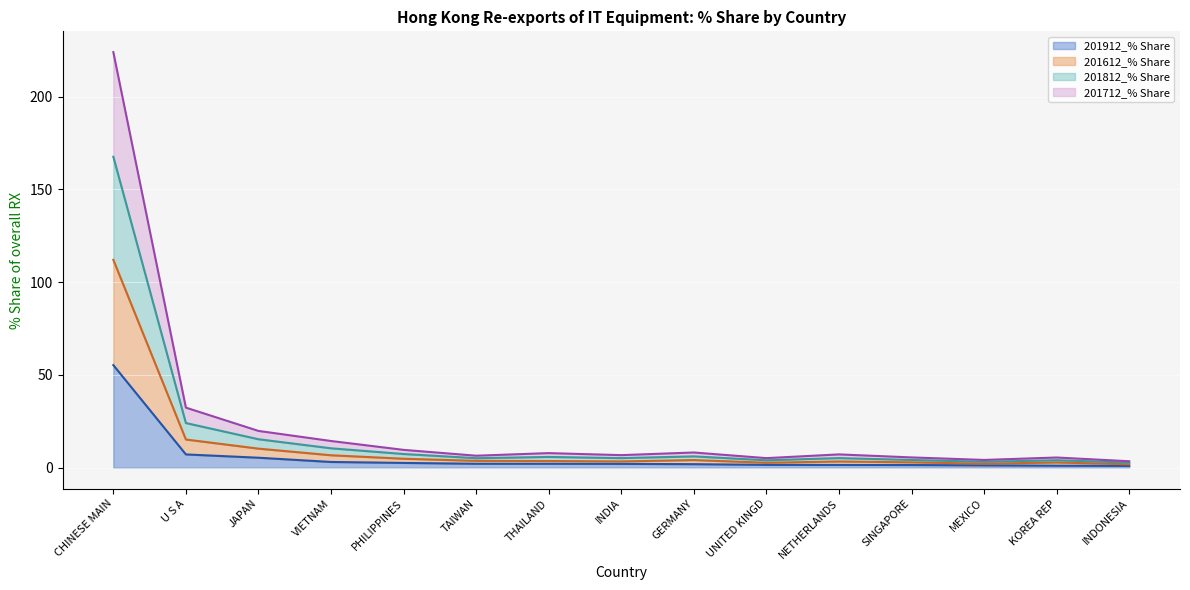

What position from the left is MEXICO?

13